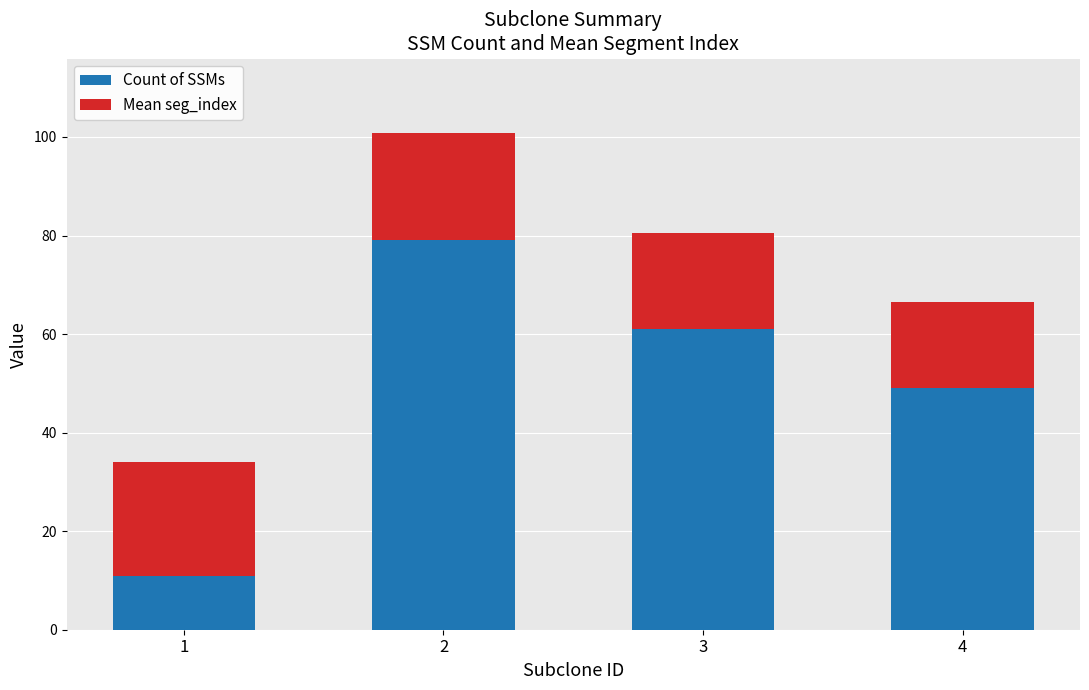

List the labels in order of Count of SSMs value, largest first.

2, 3, 4, 1